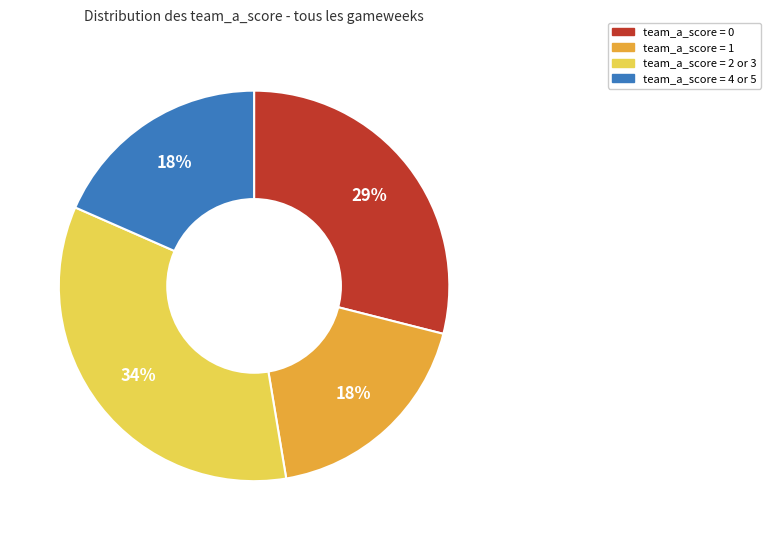

To the nearest percent, what is the average slice percentage?

25%